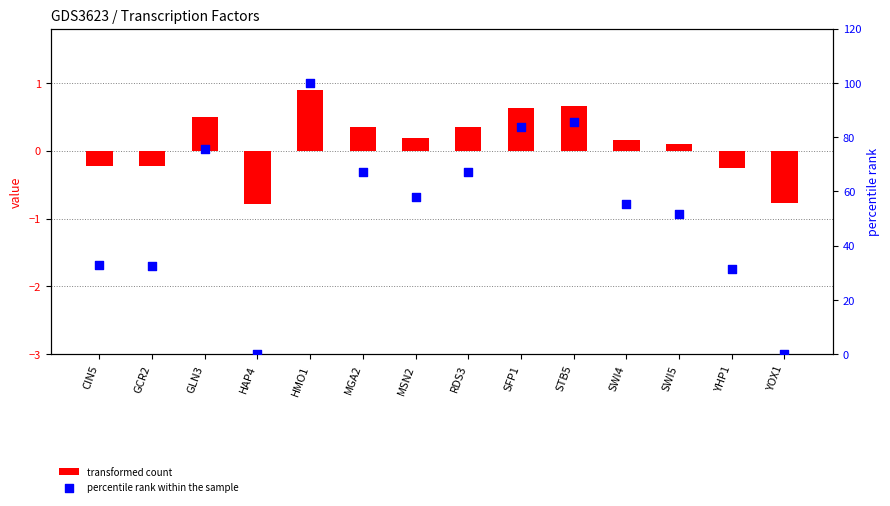

What are all the series names shown in the legend?

transformed count, percentile rank within the sample